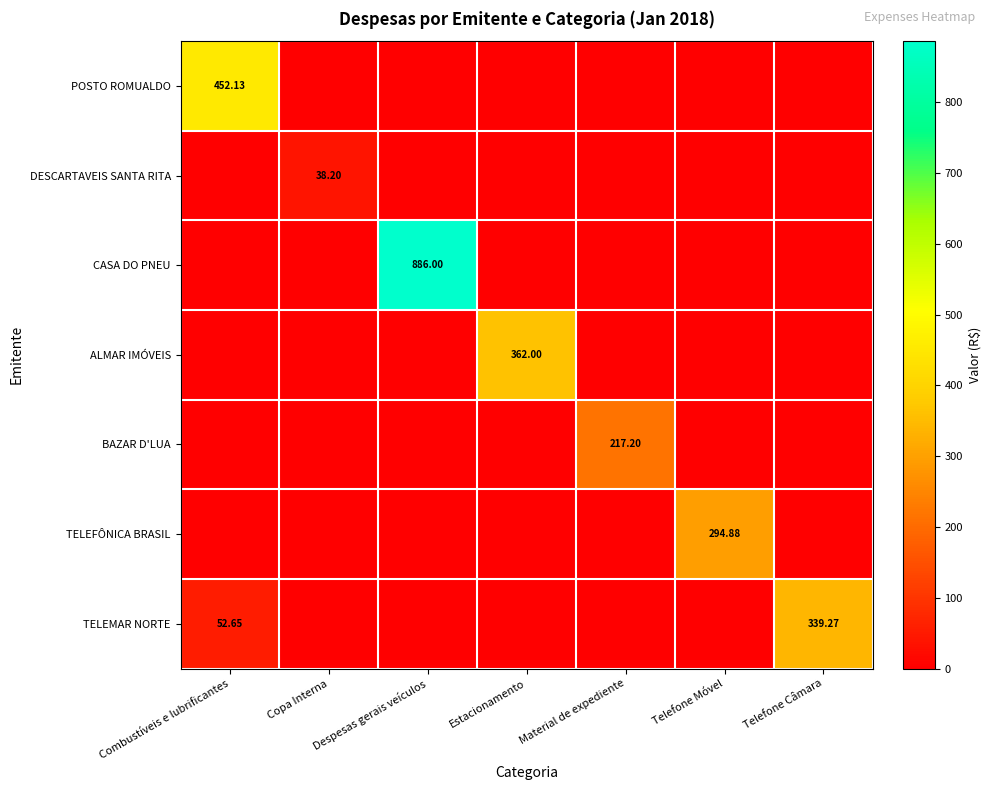

Which series changed the most between Combustíveis e lubrificantes and Copa Interna?

POSTO ROMUALDO